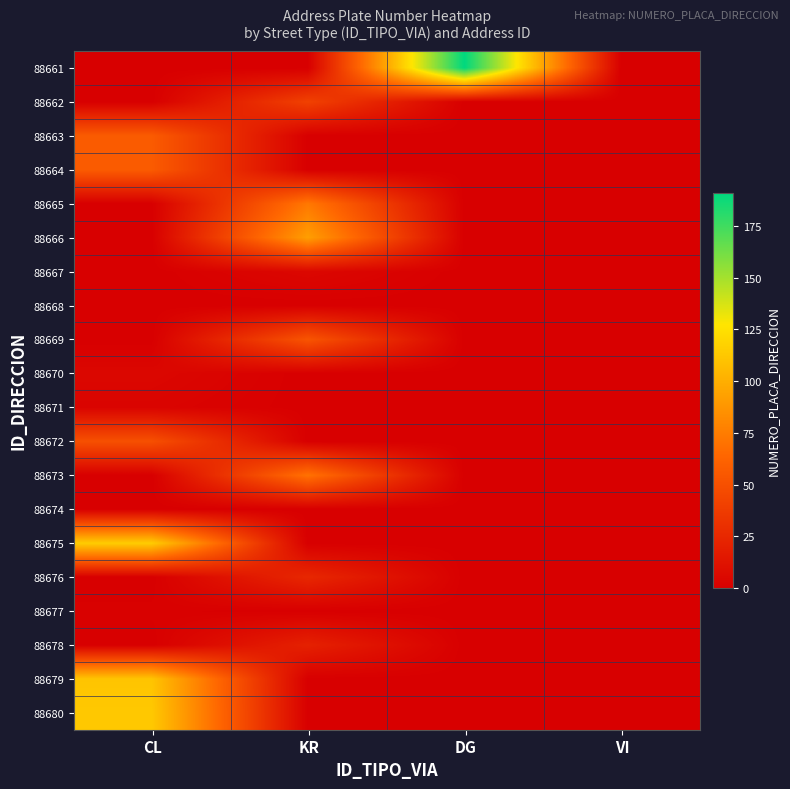

At how many categories does at least one series exceed 56?

3